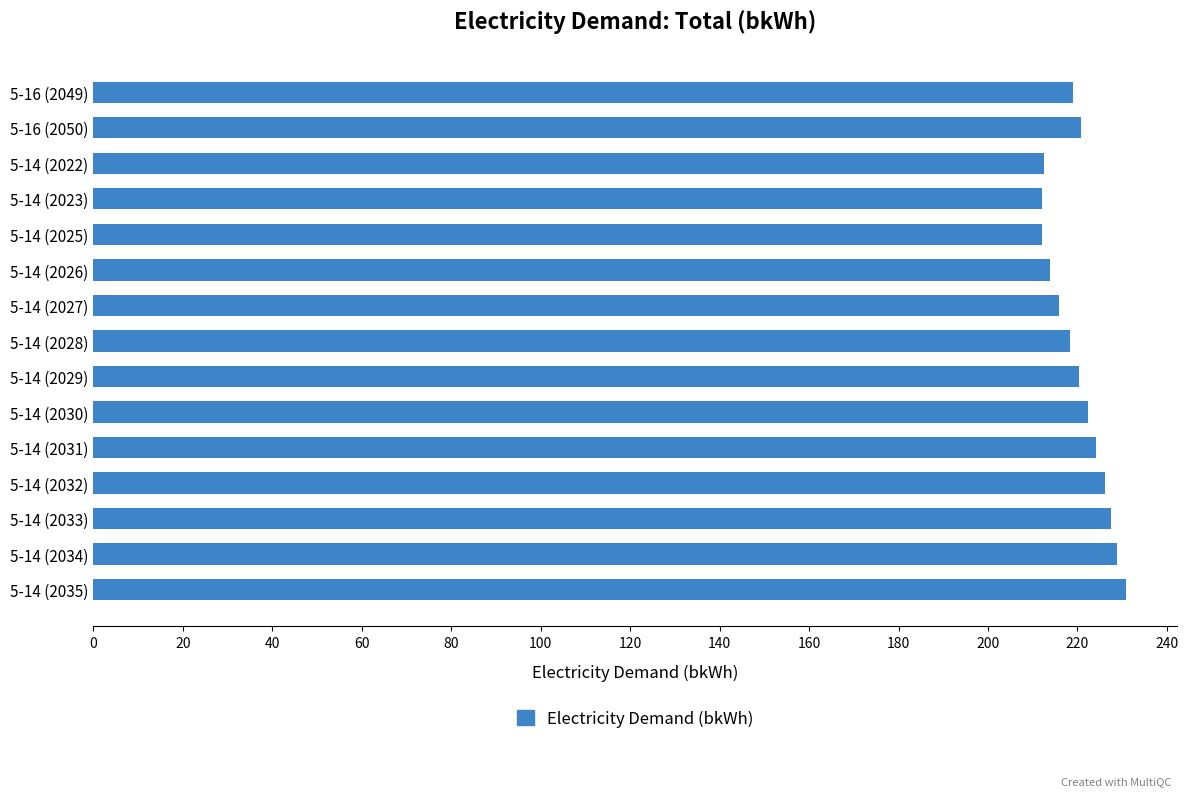

What is the ratio of the value at 5-14 (2032) to the value at 5-14 (2025)?

1.1